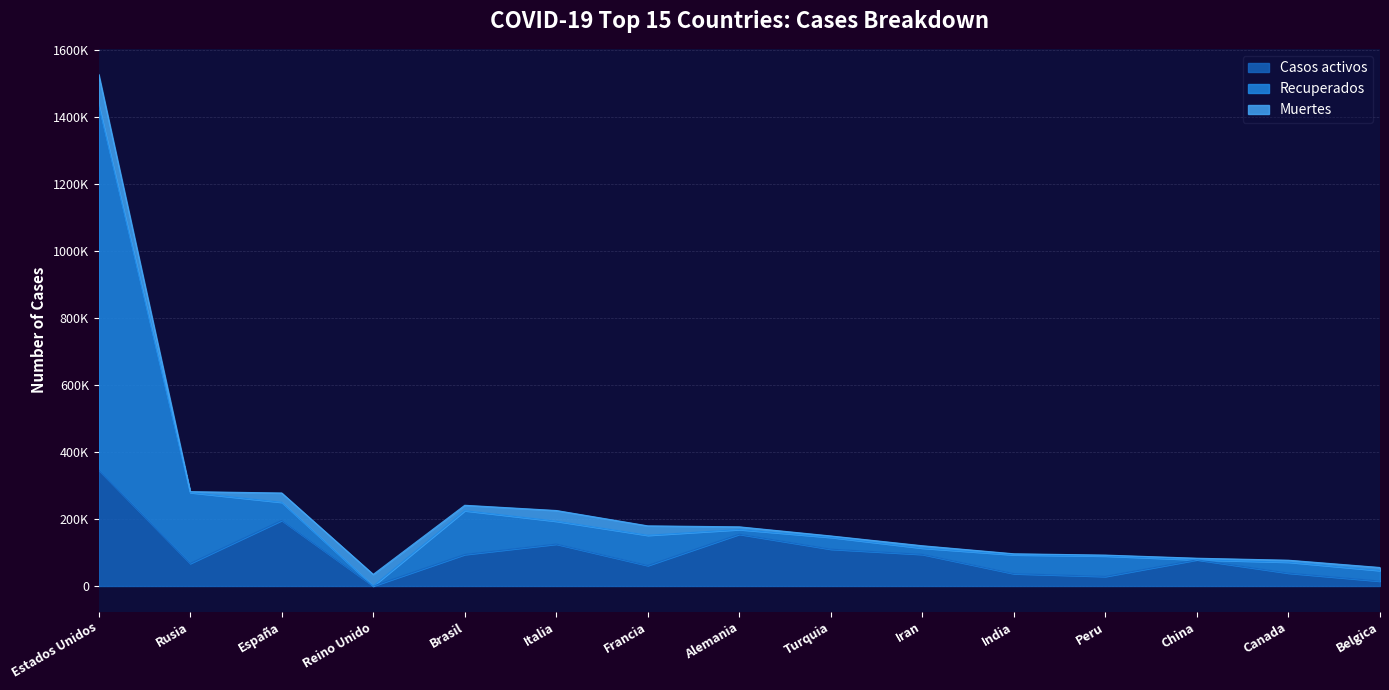

What are all the series names shown in the legend?

Casos activos, Recuperados, Muertes